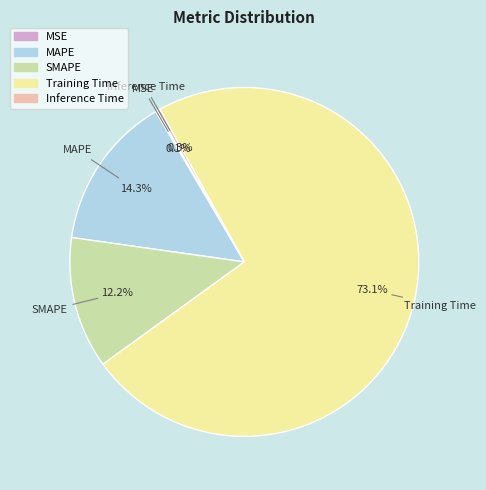

What percentage is the MAPE slice, to the nearest percent?

14%